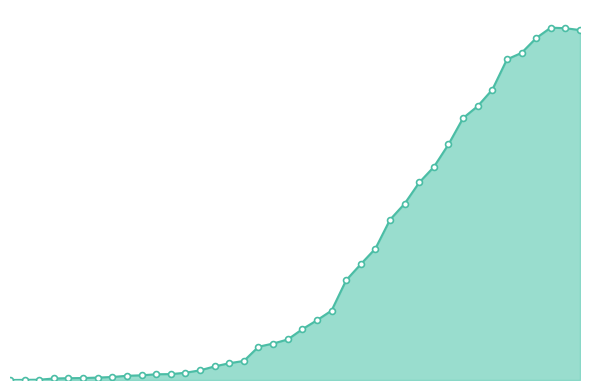

Is this an area chart (filled region under the line)?

Yes